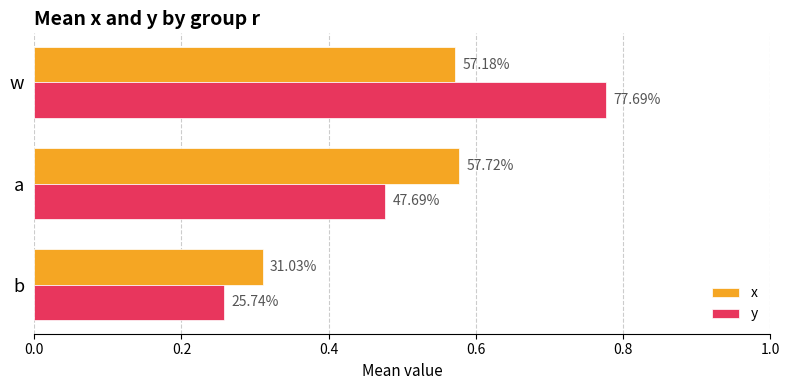

What are all the series names shown in the legend?

x, y